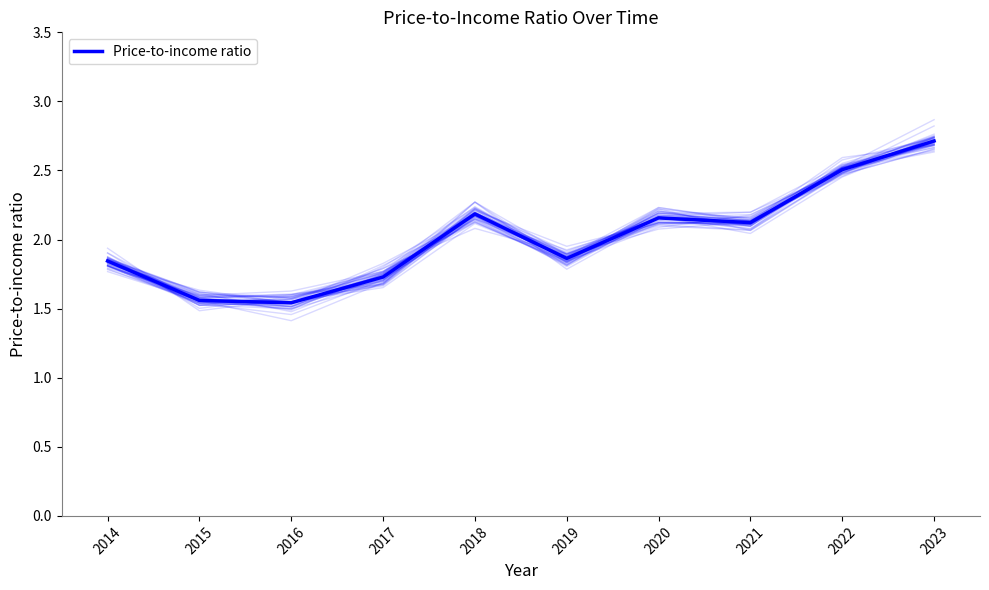

What is the change in value from 2017 to 2021?

+0.4